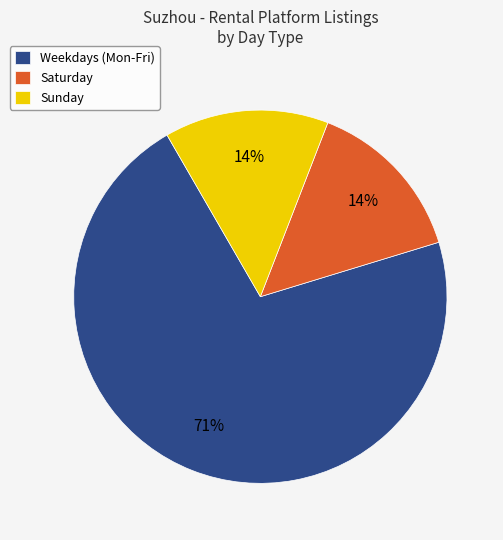

What is the ratio of the value at Saturday to the value at Sunday?

1.0